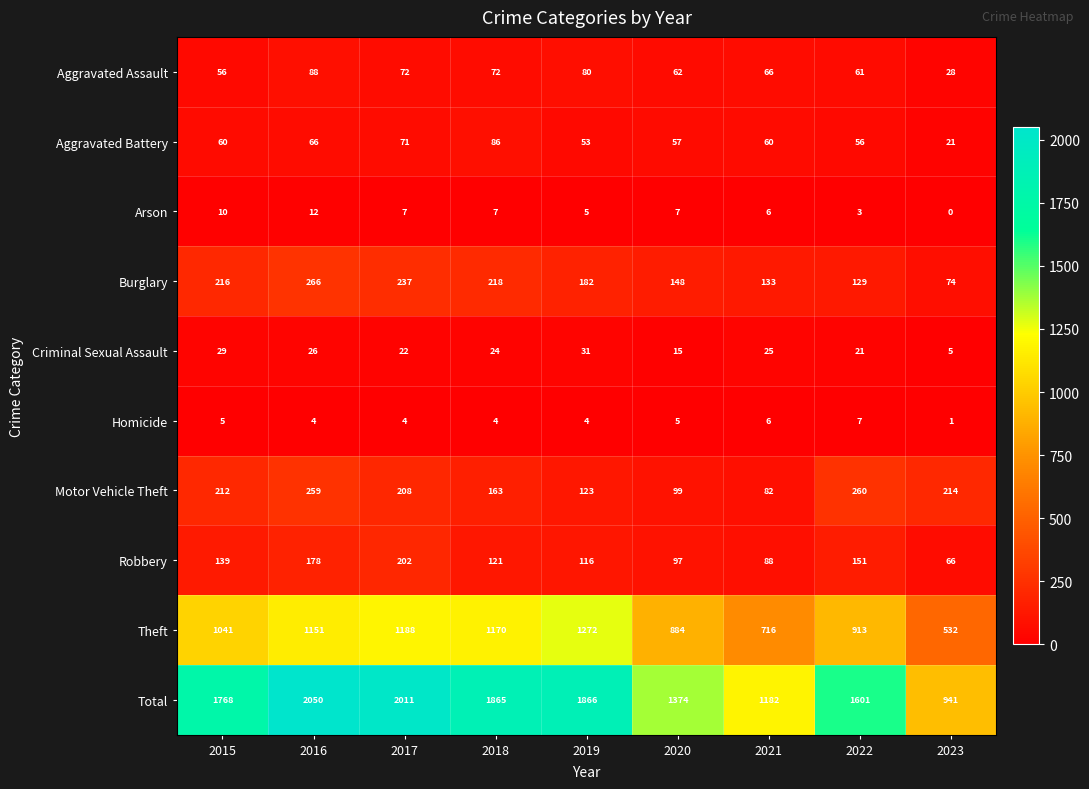

At which label does Homicide reach its peak?

2022